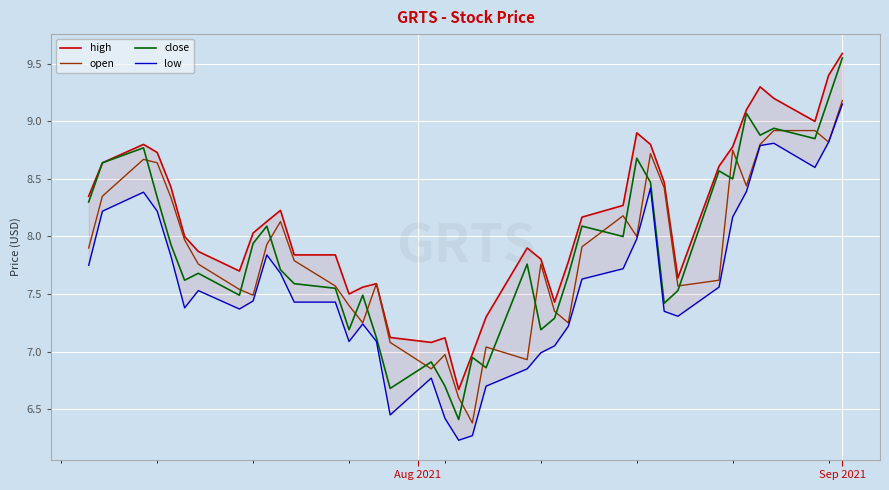

What is the minimum value for open?

6.4